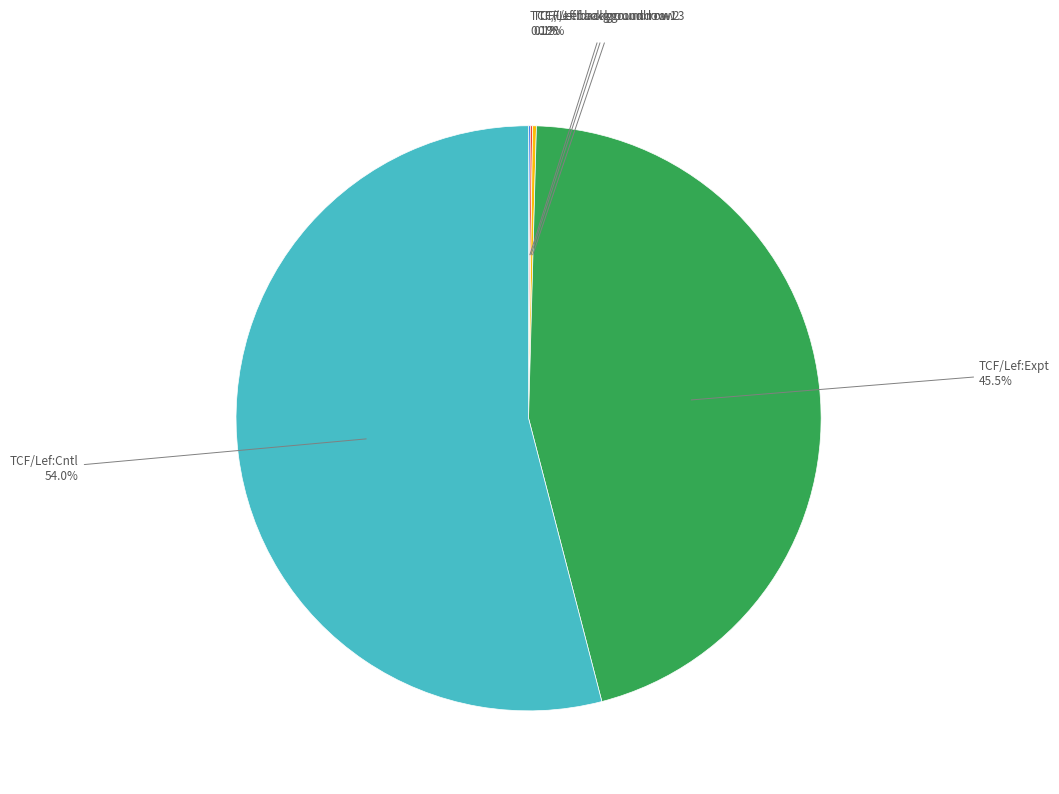

Does any single category account for the majority?

Yes